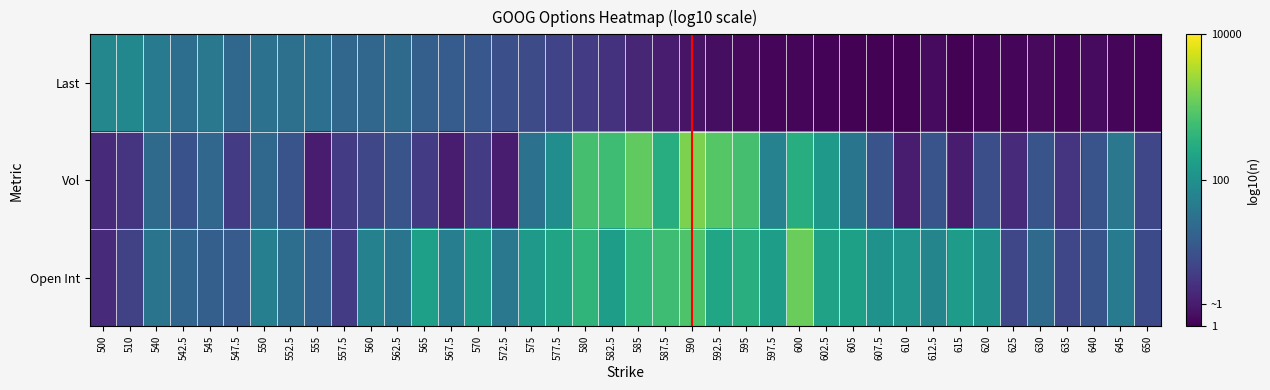

Reading left to right, list all the values displayed in this chart.

Last: 500=1.9	510=1.9	540=1.6	542.5=1.5	545=1.6	547.5=1.4	550=1.5	552.5=1.5	555=1.5	557.5=1.3	560=1.3	562.5=1.4	565=1.2	567.5=1.2	570=1.1	572.5=1.0	575=0.9	577.5=0.8	580=0.7	582.5=0.6	585=0.4	587.5=0.3	590=0.2	592.5=0.1	595=0.1	597.5=0.1	600=0.0	602.5=0.0	605=0.0	607.5=0.0	610=0.0	612.5=0.1	615=0.0	620=0.1	625=0.1	630=0.1	635=0.1	640=0.1	645=0.1	650=0.0
Vol: 500=0.5	510=0.6	540=1.4	542.5=1.0	545=1.3	547.5=0.7	550=1.3	552.5=1.0	555=0.3	557.5=0.7	560=0.8	562.5=1.0	565=0.7	567.5=0.3	570=0.7	572.5=0.3	575=1.5	577.5=2.0	580=2.8	582.5=2.8	585=3.0	587.5=2.5	590=3.2	592.5=2.9	595=2.8	597.5=1.8	600=2.5	602.5=2.2	605=1.6	607.5=1.0	610=0.3	612.5=1.0	615=0.3	620=1.0	625=0.5	630=1.0	635=0.6	640=1.0	645=1.6	650=0.8
Open Int: 500=0.5	510=0.8	540=1.5	542.5=1.3	545=1.2	547.5=1.1	550=1.7	552.5=1.4	555=1.3	557.5=0.7	560=1.8	562.5=1.5	565=2.3	567.5=1.7	570=2.2	572.5=1.6	575=2.2	577.5=2.3	580=2.6	582.5=2.2	585=2.7	587.5=2.8	590=2.9	592.5=2.4	595=2.5	597.5=2.2	600=3.1	602.5=2.3	605=2.3	607.5=2.0	610=2.1	612.5=1.8	615=2.2	620=2.0	625=0.8	630=1.4	635=0.8	640=1.0	645=1.6	650=0.9